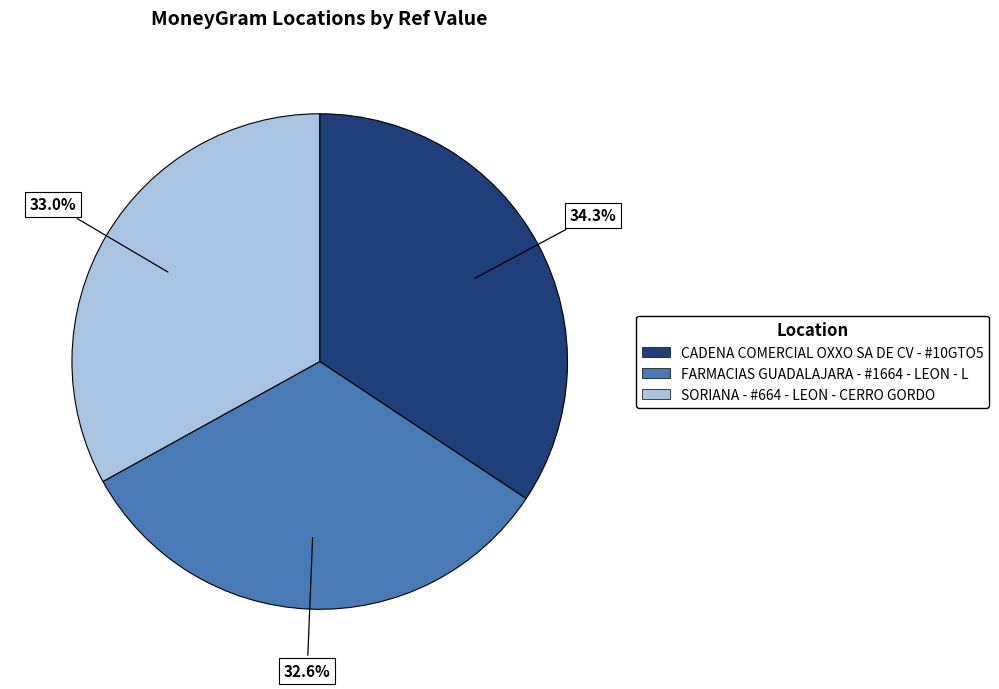

How many segments does this pie chart have?

3